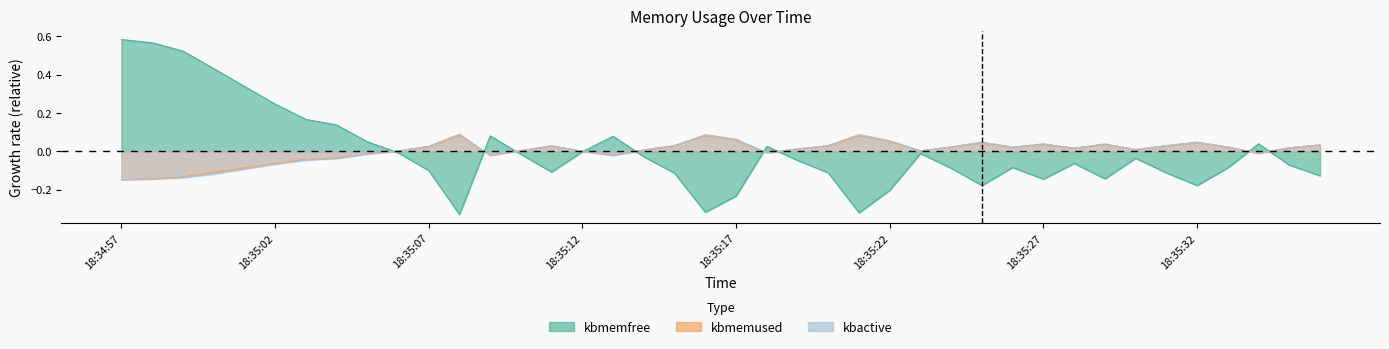

How many interior local valleys does the kbmemfree series have?

8